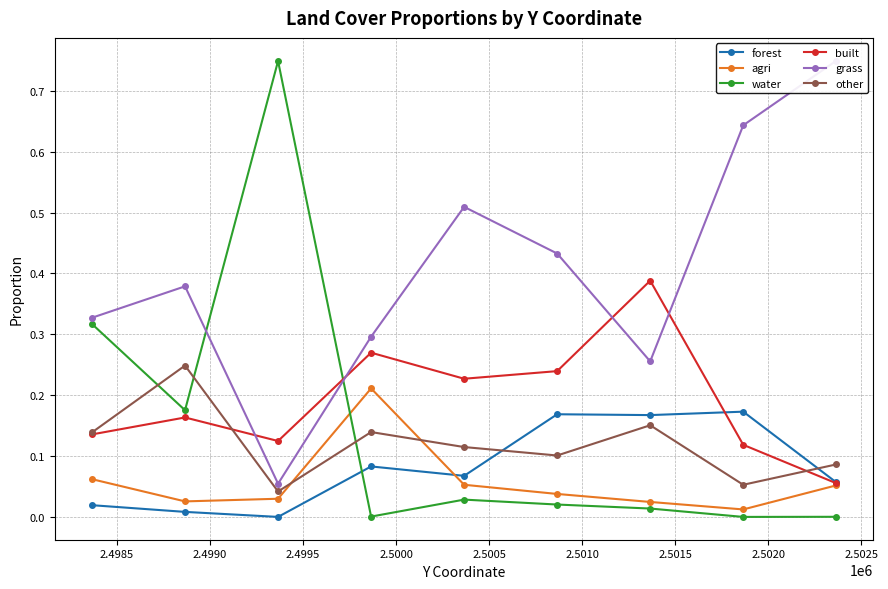

Does the chart have visible grid lines?

Yes